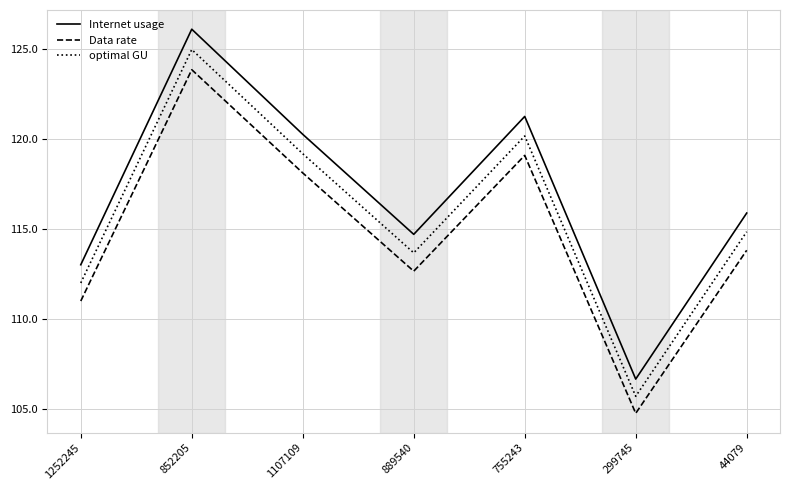

Rank the categories by Data rate value from highest to lowest.

852205, 755243, 1107109, 44079, 889540, 1252245, 299745